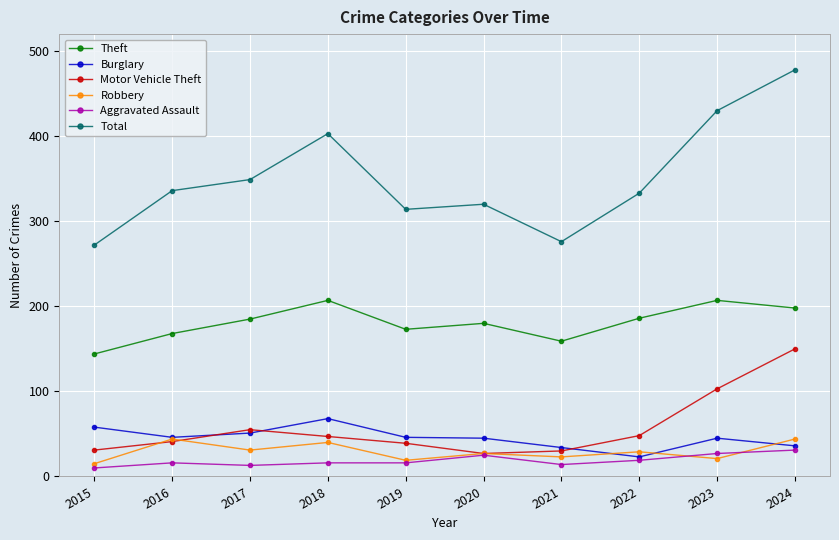

At which category does Robbery reach its first local peak?

2016